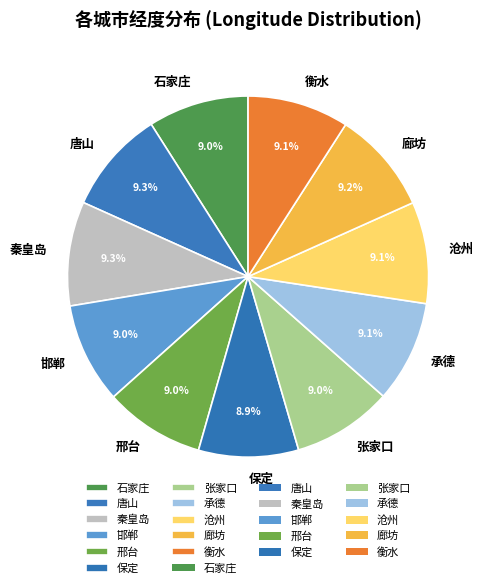

True or false: 沧州 accounts for 9% of the total.

True